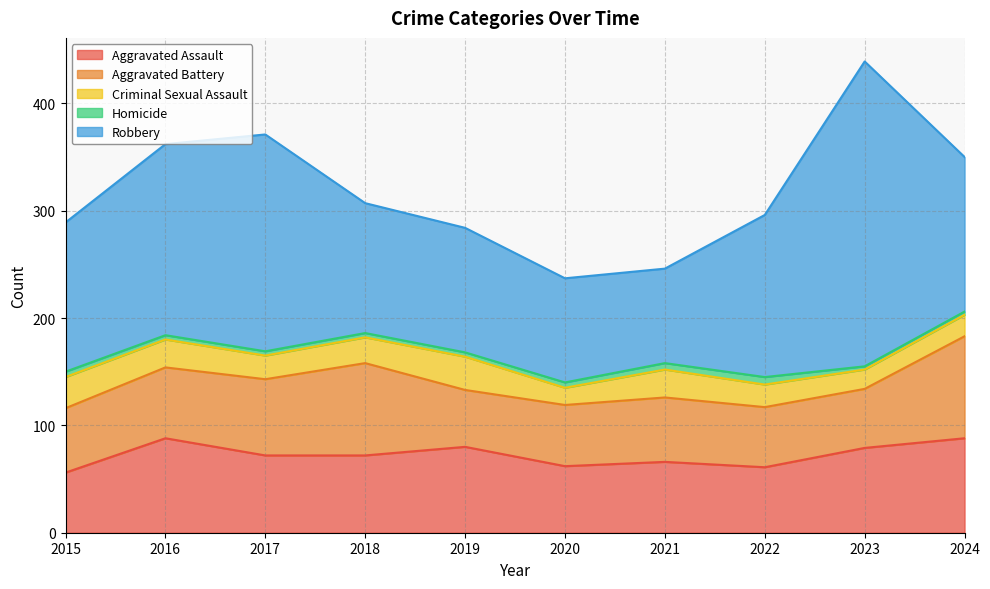

What is the difference between the maximum and minimum values in the Criminal Sexual Assault series?

15